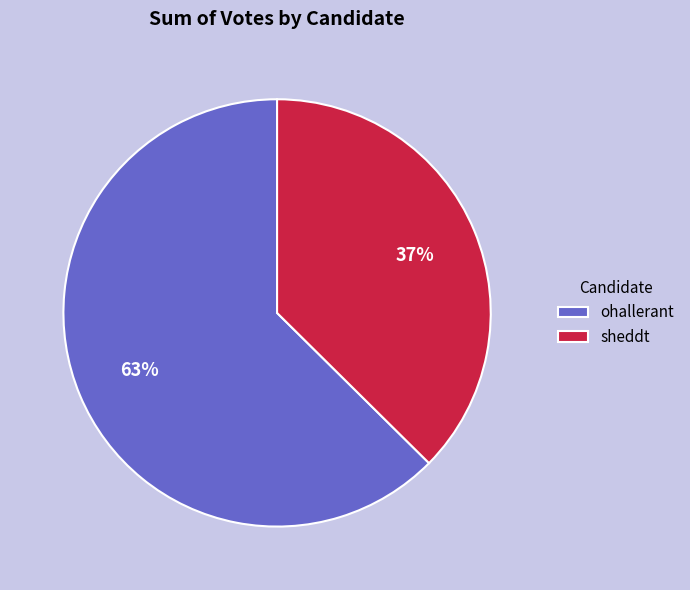

How many segments does this pie chart have?

2